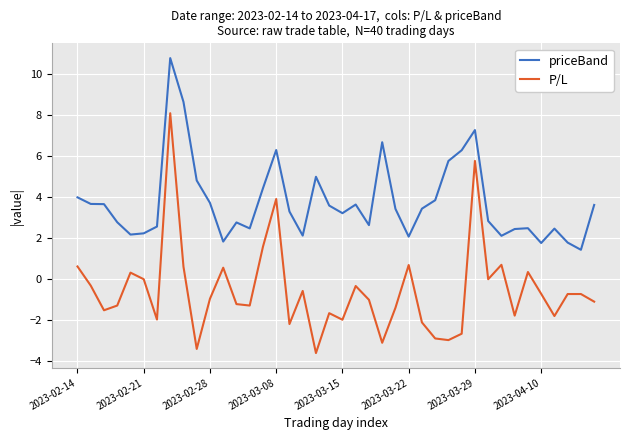

Which series has the largest range (max minus min)?

P/L